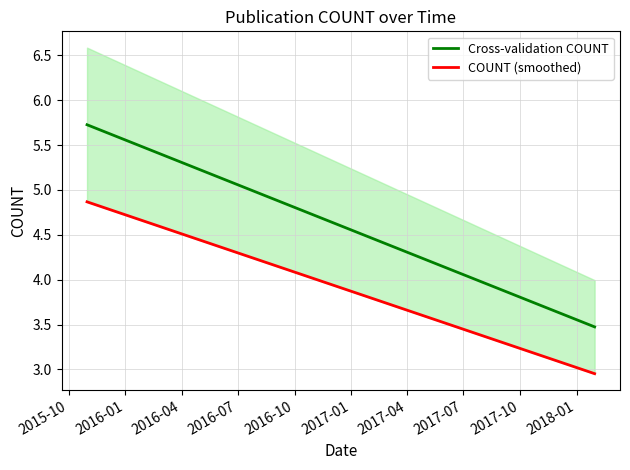

Is this an area chart (filled region under the line)?

No